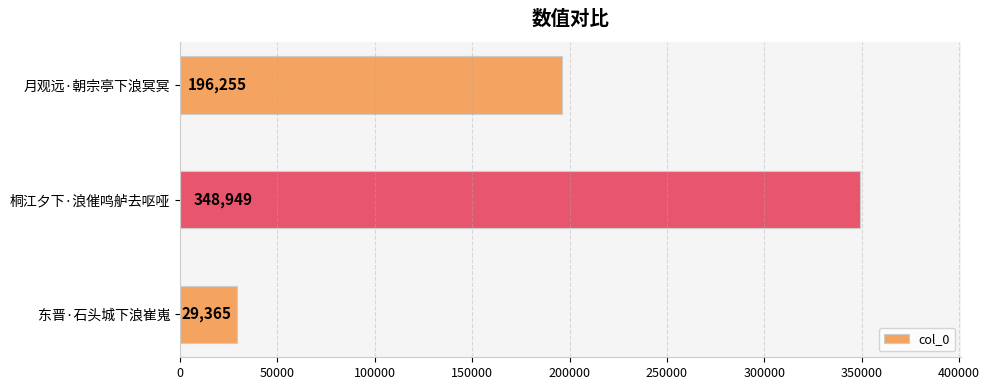

What is the label of the 1st bar from the right?

月观远·朝宗亭下浪冥冥